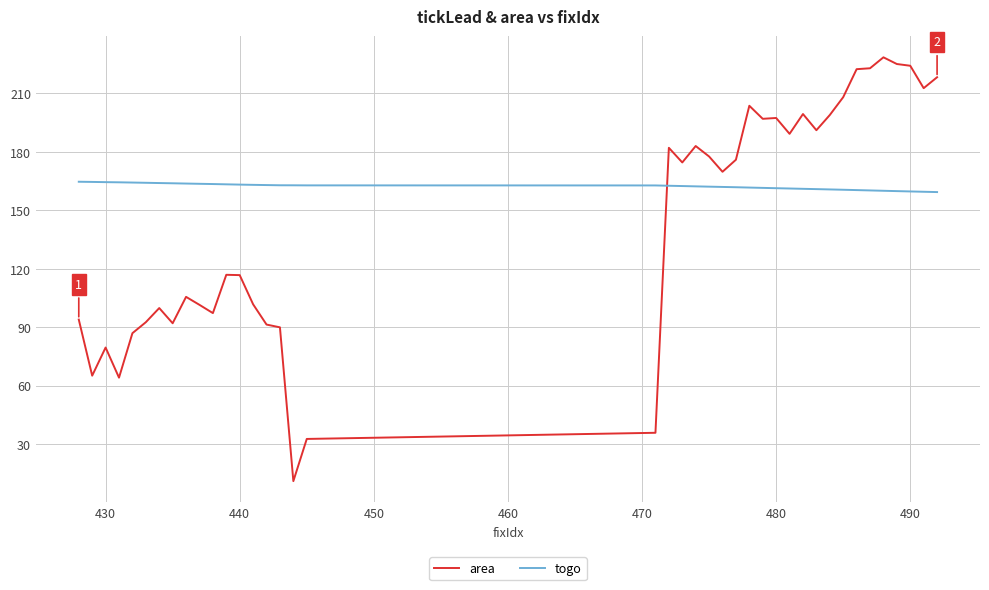

List the series in order of their peak value, highest first.

area, togo